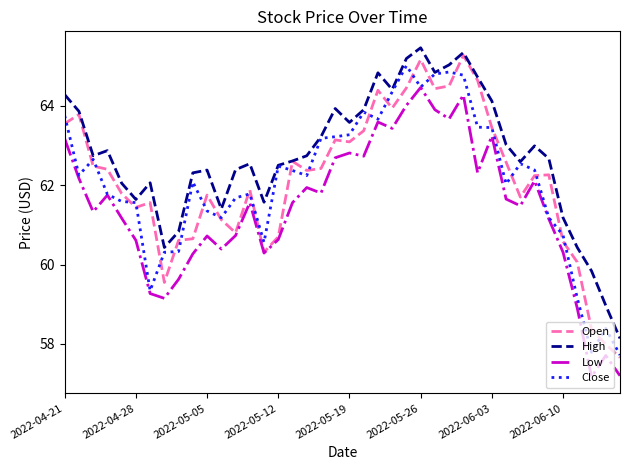

True or false: High and Low cross at least once.

False